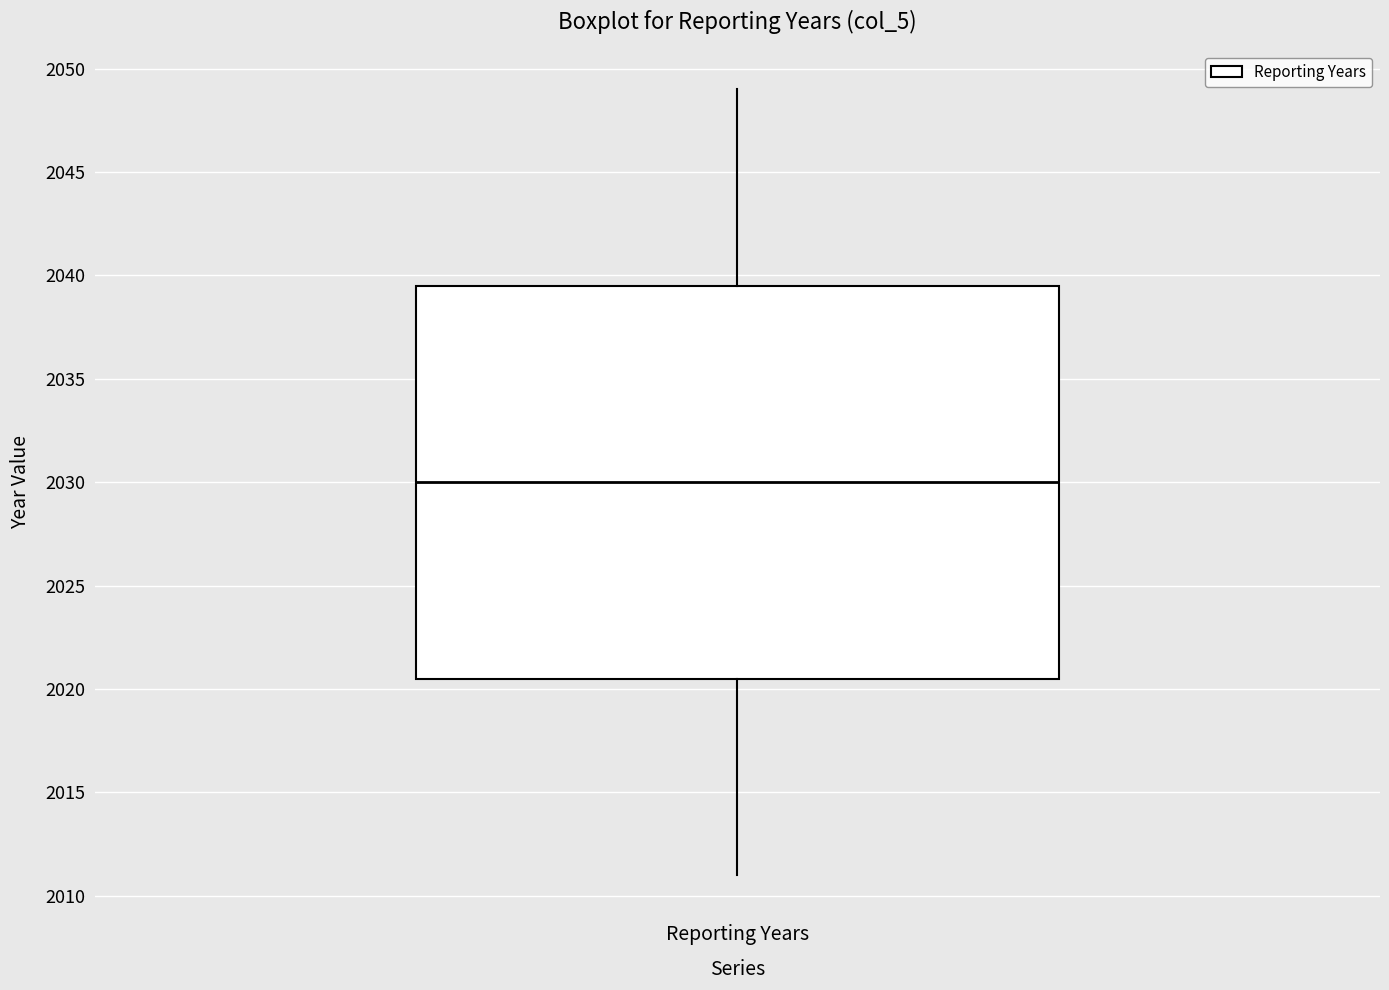

Read this box plot against the y-axis: the position of the median line, the range covered by the box, and the ends of both whiskers. The values are not printed on the chart, so give them approximately, as read against the axis.

median 2030.0, box 2020.5 to 2039.5, whiskers 2011.0 to 2049.0